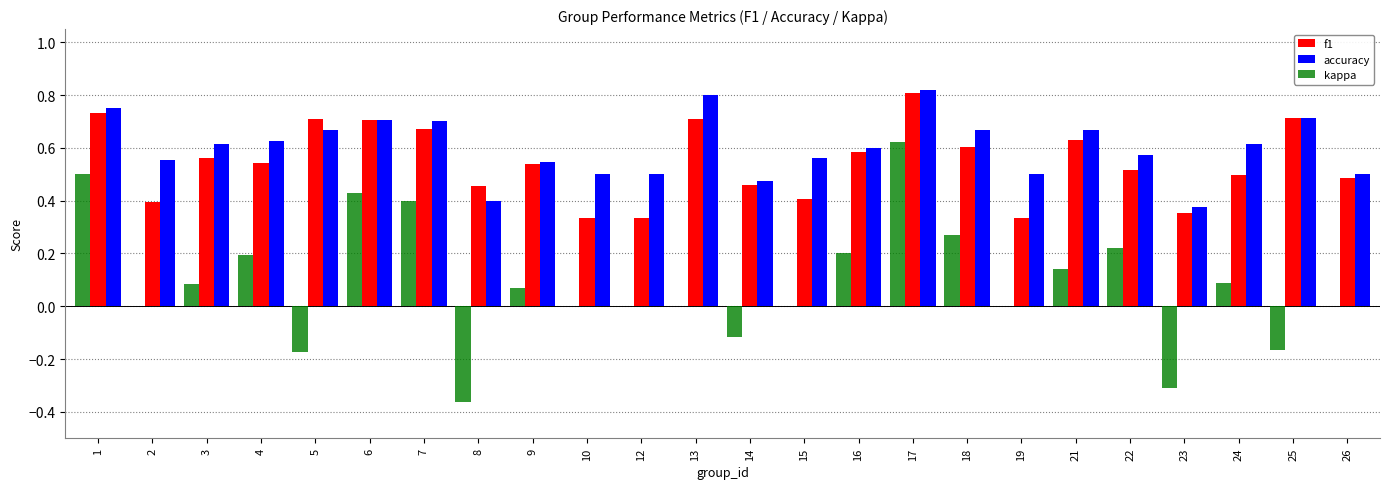

Are the bars horizontal?

No